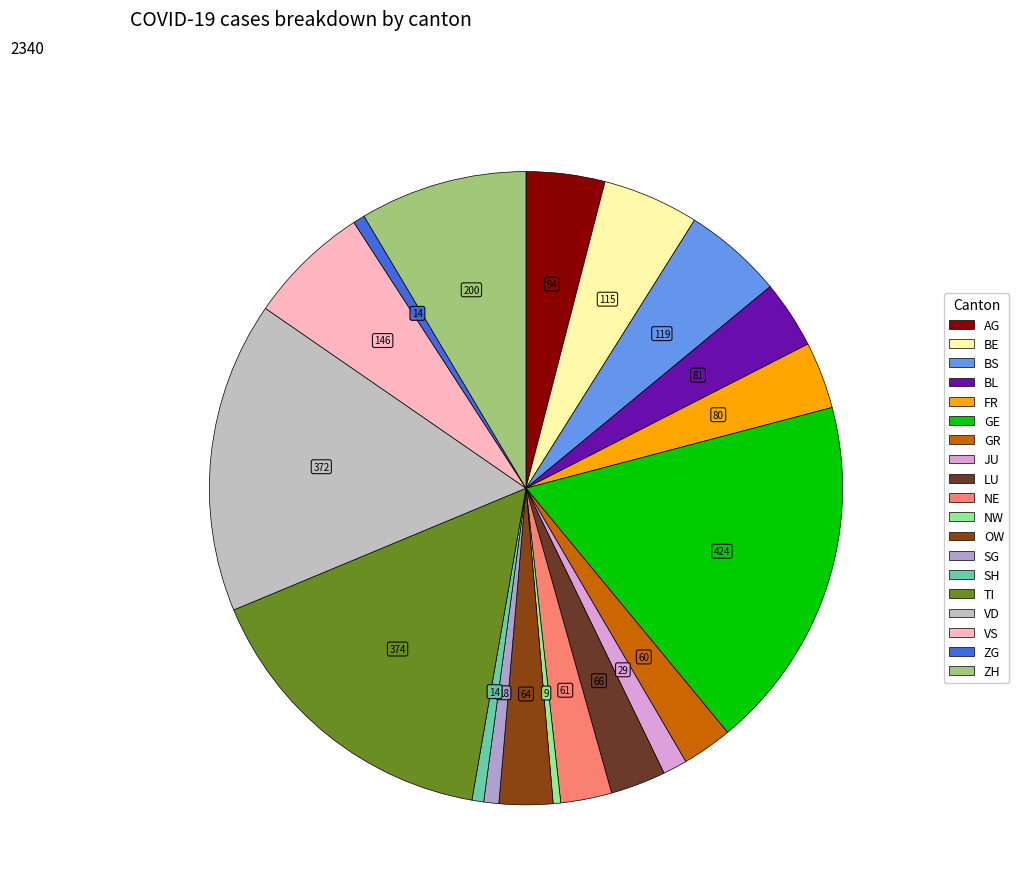

Count the number of slices in the pie.

19